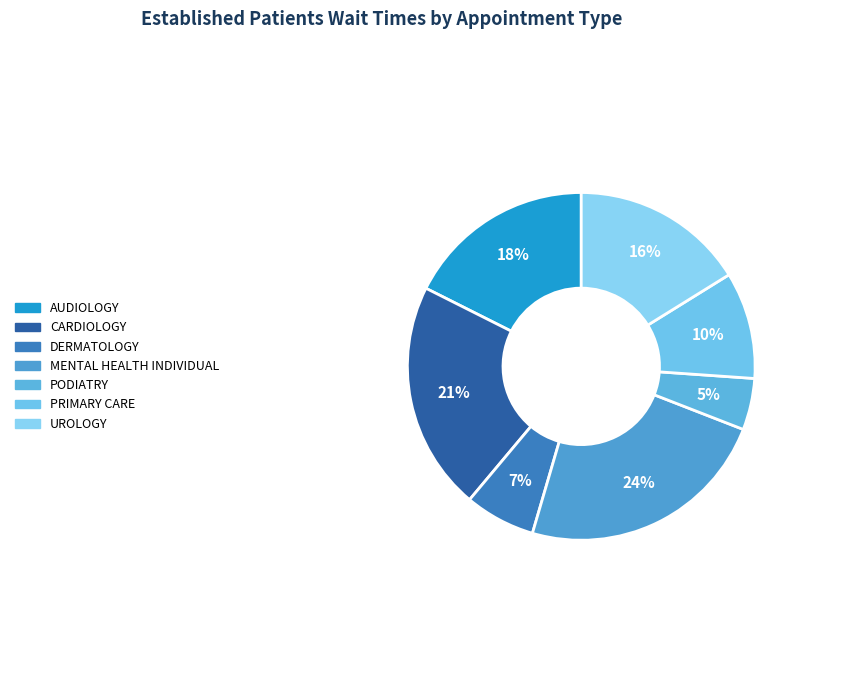

True or false: PODIATRY accounts for 5% of the total.

True